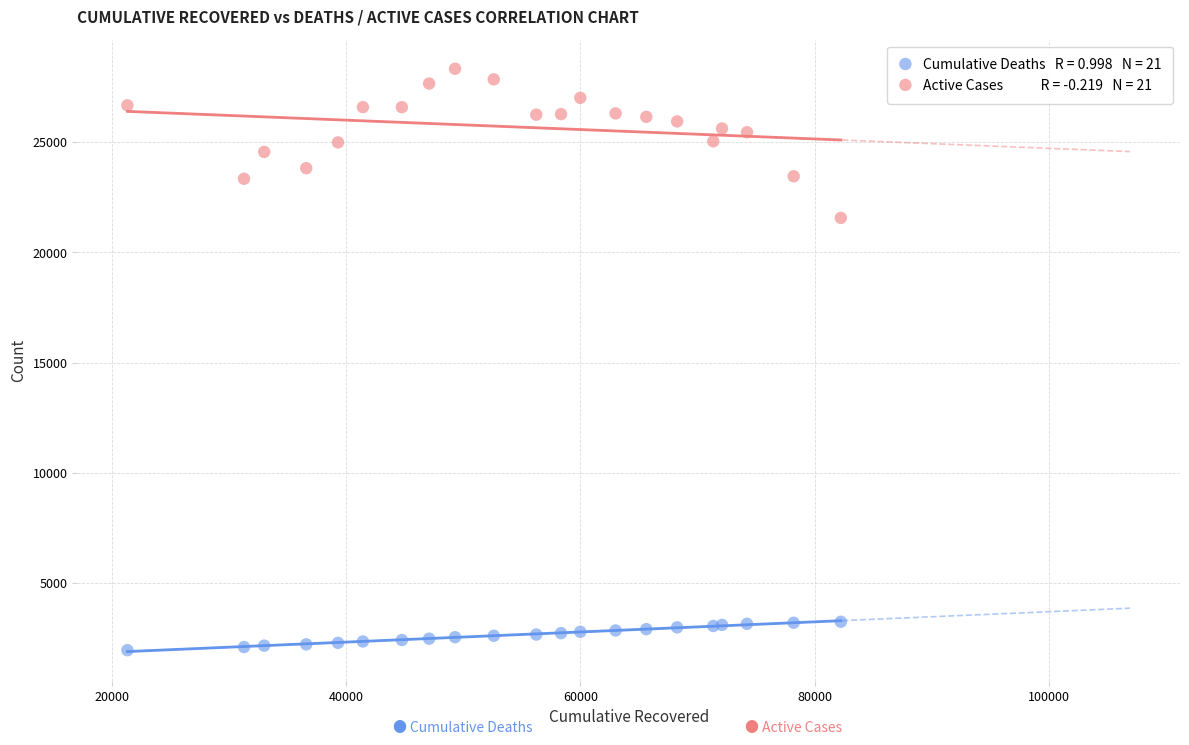

Across all series, what Y value is closest to 15149?

21567